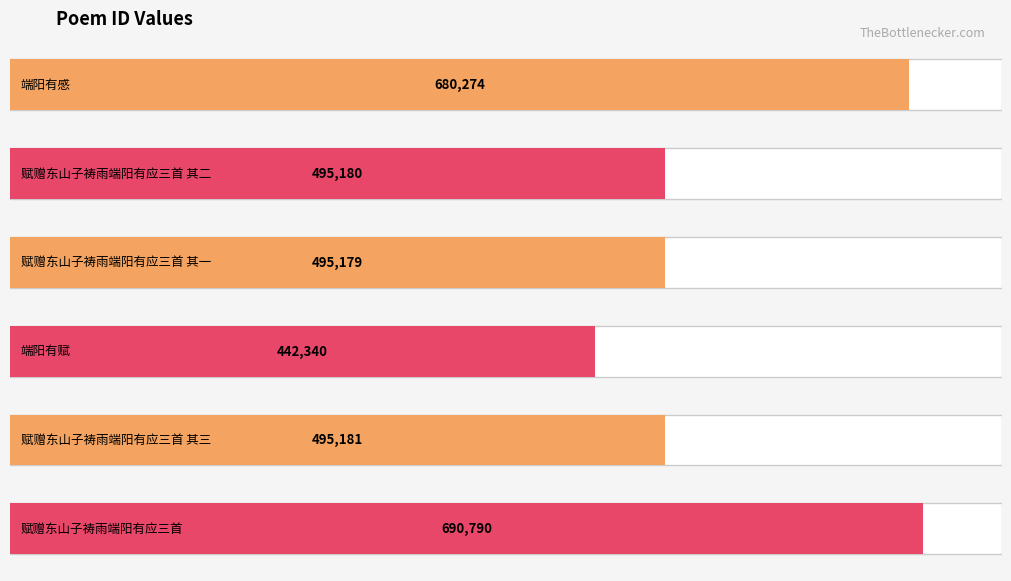

Is it true that the value at 端阳有赋 is 442340?

True